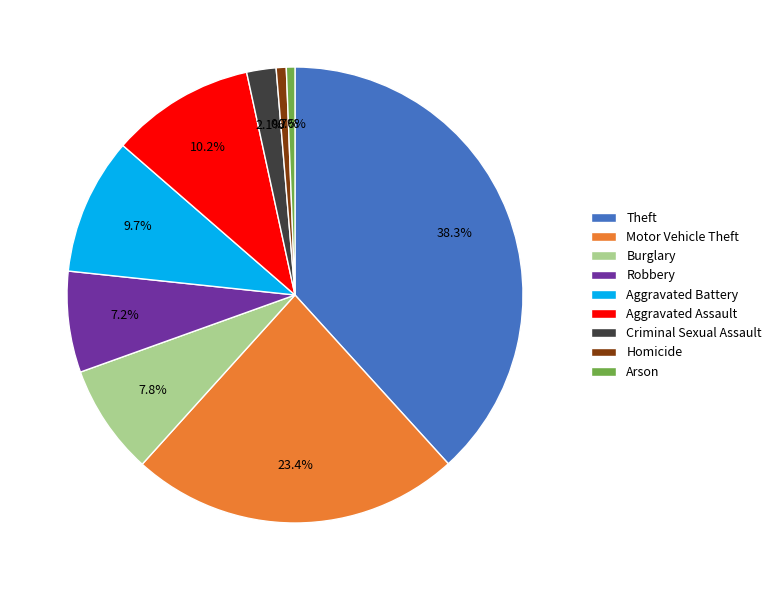

Combined, do Aggravated Assault and Theft account for over 50%?

No